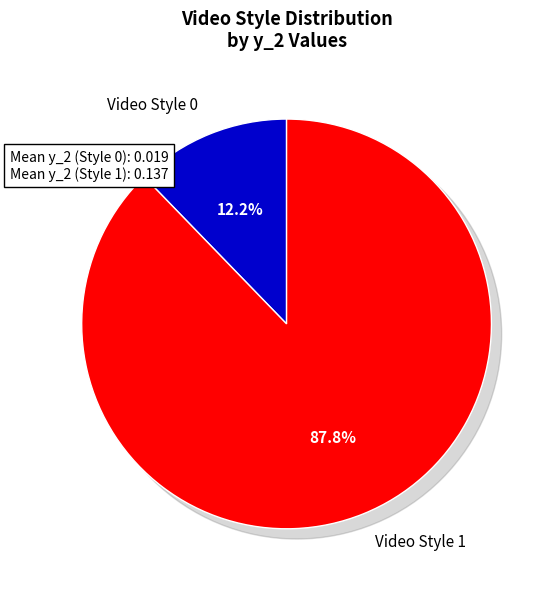

How many segments does this pie chart have?

2